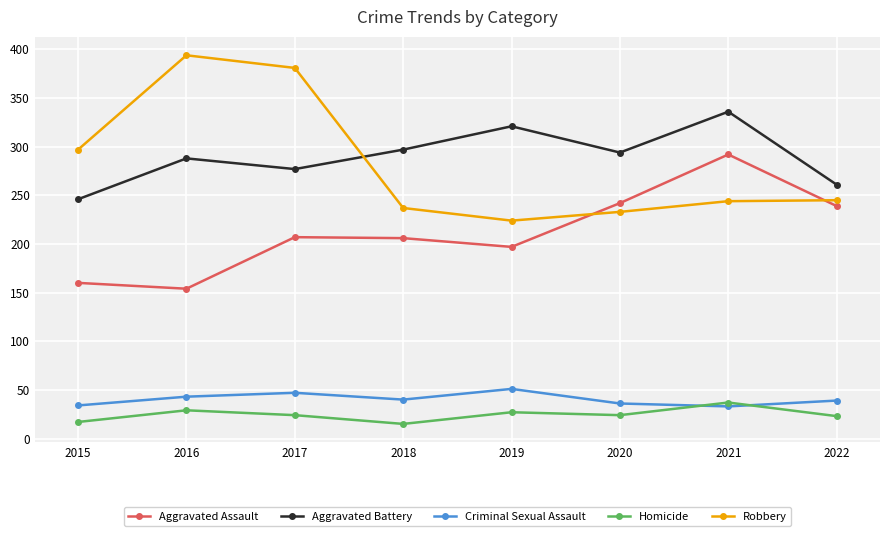

What is the value of the Robbery point at the 8th from the left?

245